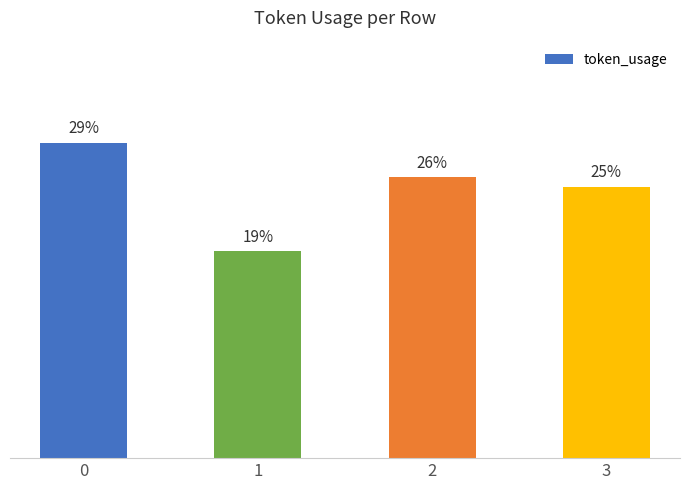

Count the number of data series in this chart.

1